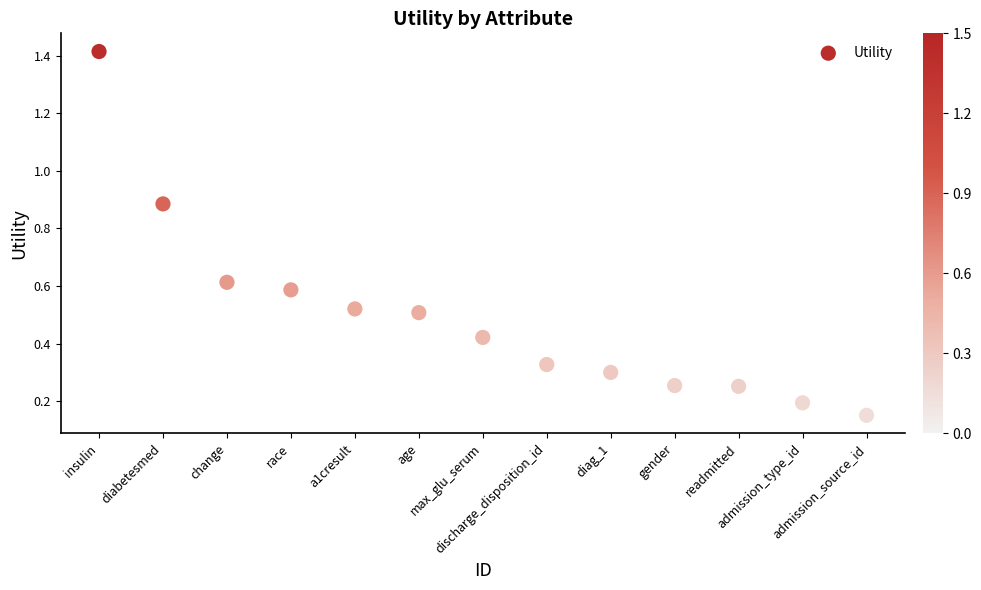

What is the range of X values (max minus min)?

12.0